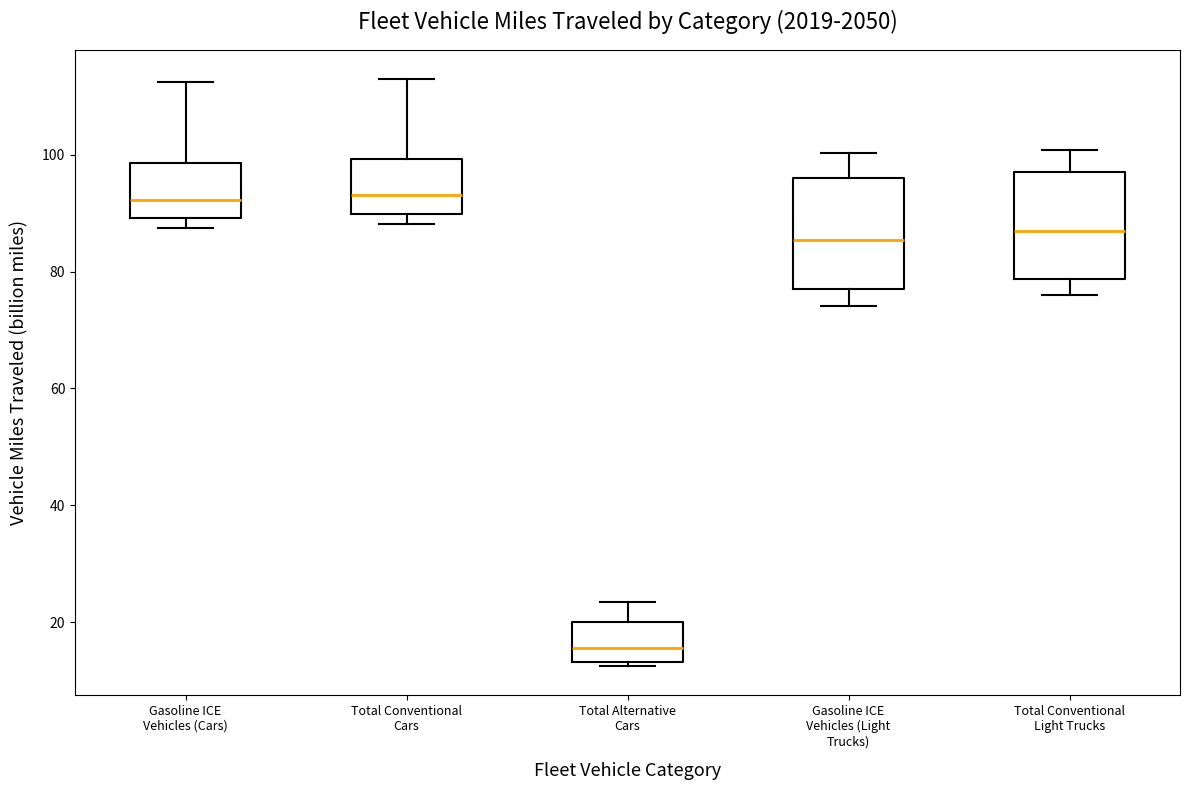

Reading left to right, read every box against the y-axis: the position of its median line, the range the box covers, and the ends of its whiskers. The values are not printed on the chart, so give them approximately, as read against the axis.

Gasoline ICE Vehicles (Cars): median 92, box 90 to 98, whiskers 88 to 112
Total Conventional Cars: median 94, box 90 to 100, whiskers 88 to 112
Total Alternative Cars: median 16, box 14 to 20, whiskers 12 to 24
Gasoline ICE Vehicles (Light Trucks): median 86, box 76 to 96, whiskers 74 to 100
Total Conventional Light Trucks: median 86, box 78 to 98, whiskers 76 to 100